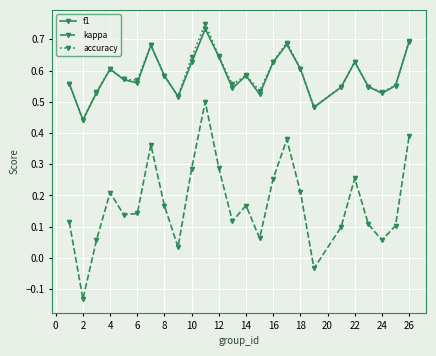

True or false: kappa and accuracy cross at least once.

False